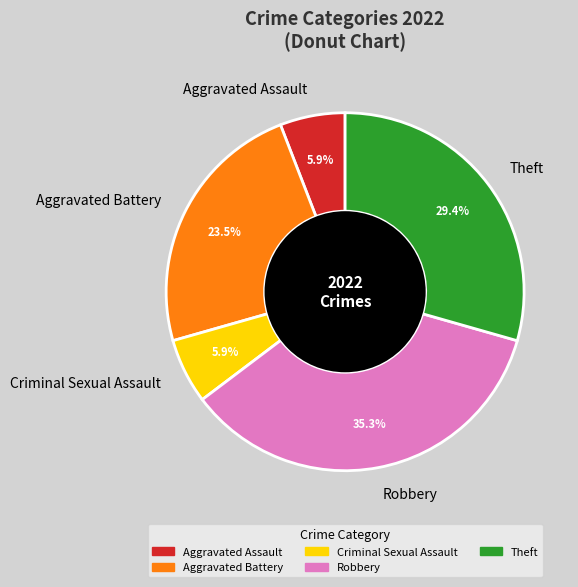

What is the ratio of the value at Aggravated Battery to the value at Criminal Sexual Assault?

4.0